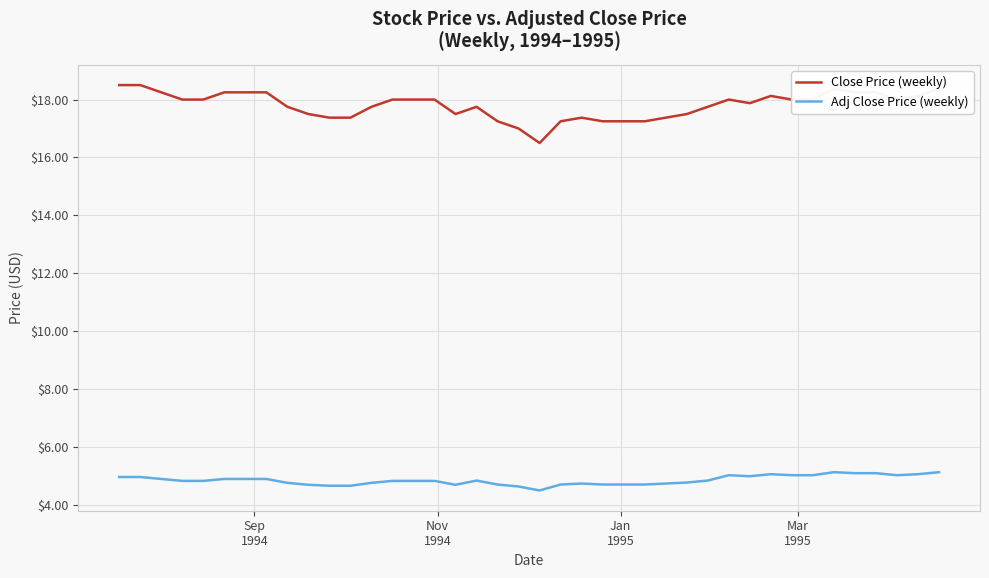

Which series has the widest spread of values?

Close Price (weekly)